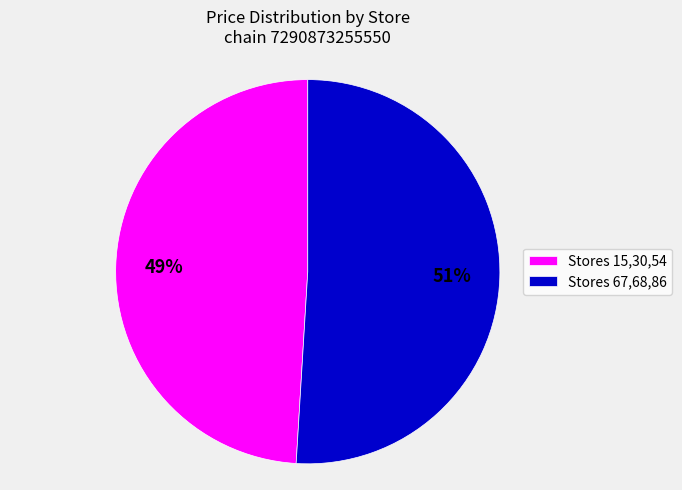

Is it true that Stores 15,30,54 is 49% of the pie?

True